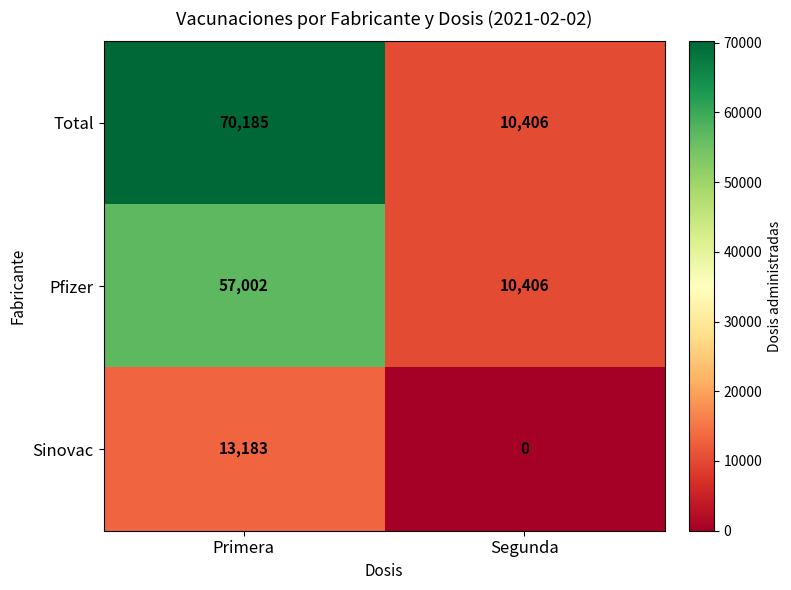

What is the difference between the highest and lowest values at Primera?

57002